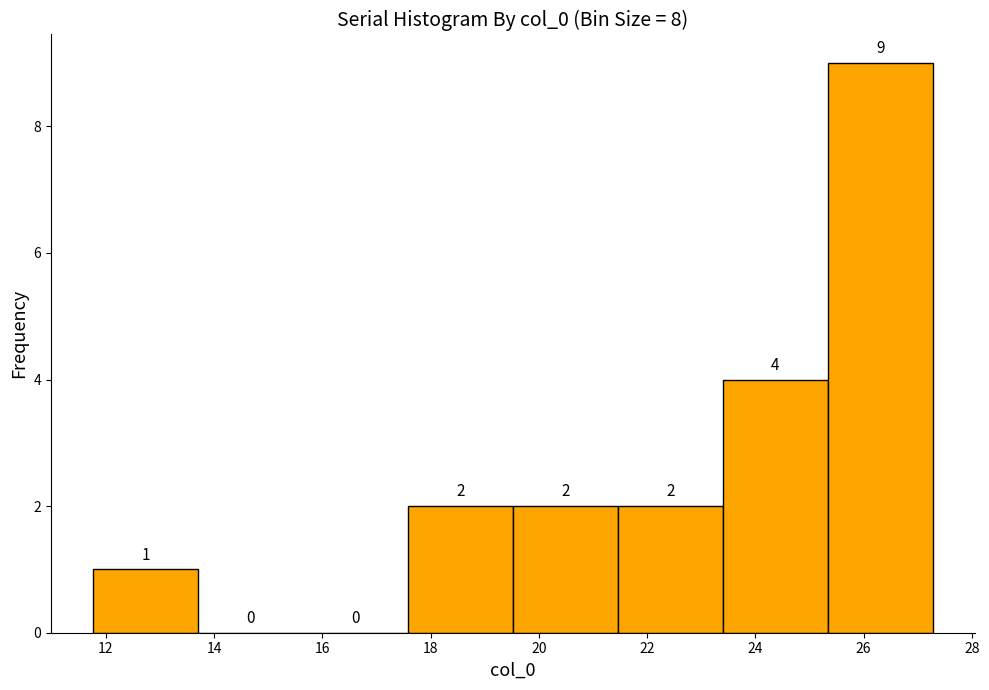

Which range on the x-axis has the tallest bar?

25.4 to 27.2